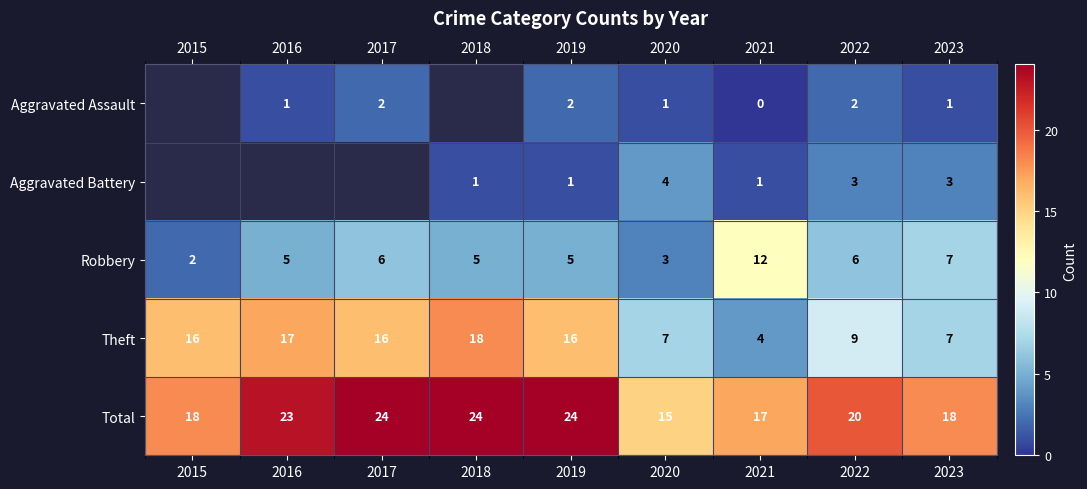

Which label corresponds to the largest value in the chart?

2017